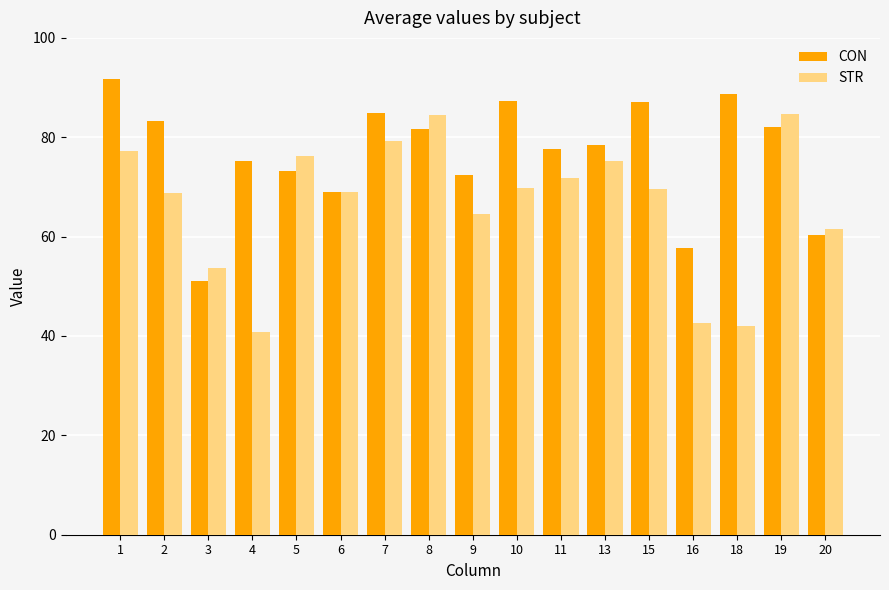

True or false: STR has a value of 40.9 at 4.

True